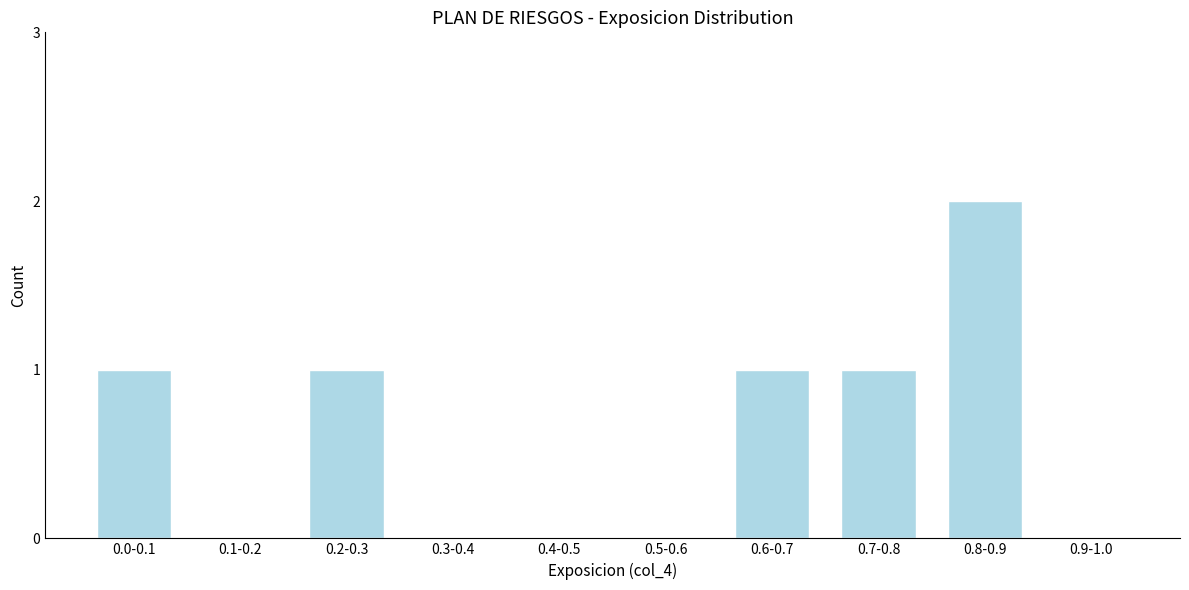

Reading left to right, transcribe all the data shown in this chart.

0.0-0.1=1	0.1-0.2=0	0.2-0.3=1	0.3-0.4=0	0.4-0.5=0	0.5-0.6=0	0.6-0.7=1	0.7-0.8=1	0.8-0.9=2	0.9-1.0=0